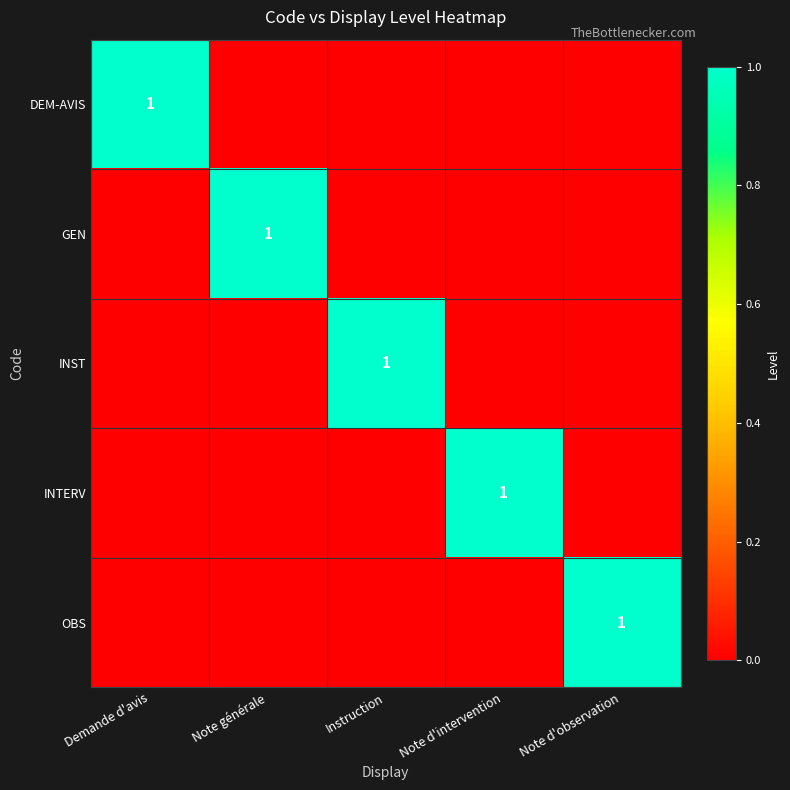

The value of GEN at Note générale is 1. True or false?

True